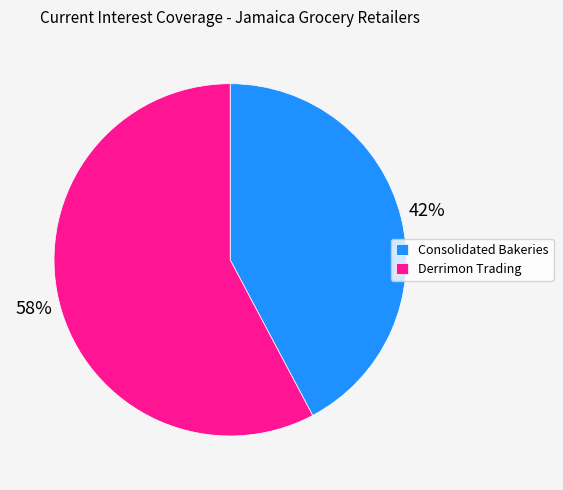

Which slice is the smallest?

Consolidated Bakeries